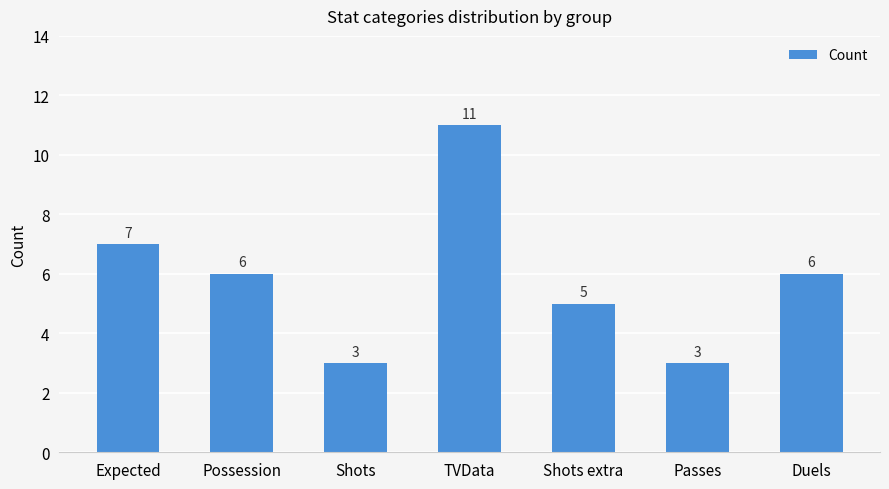

What is the ratio of the value at Expected to the value at TVData?

0.6